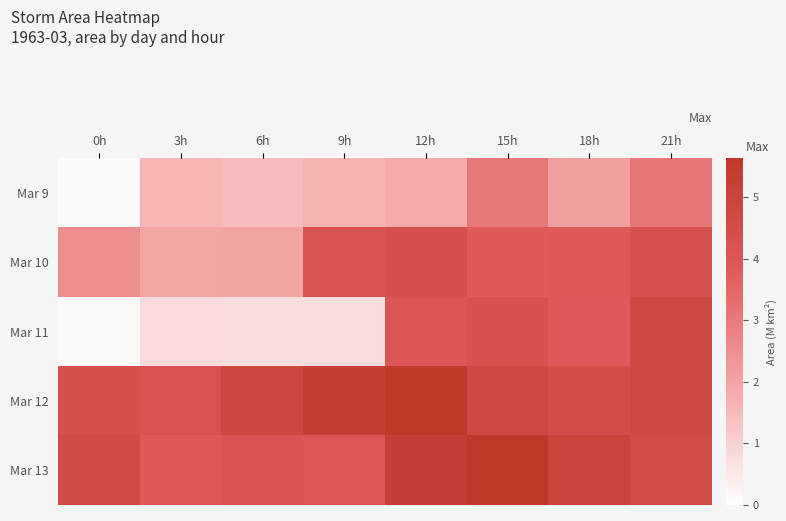

At which category is the sum across all series the highest?

15h